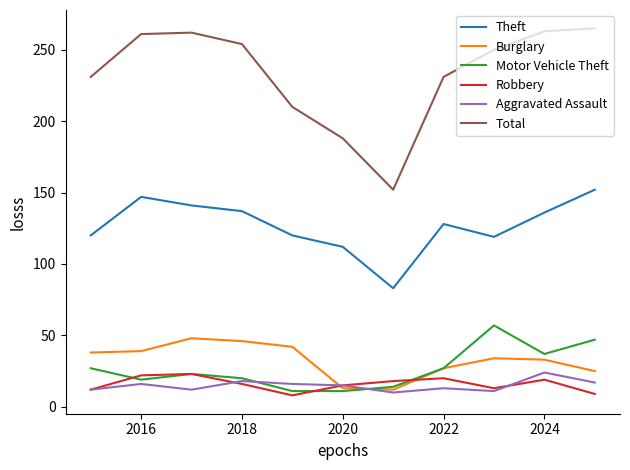

Which series has the largest range (max minus min)?

Total